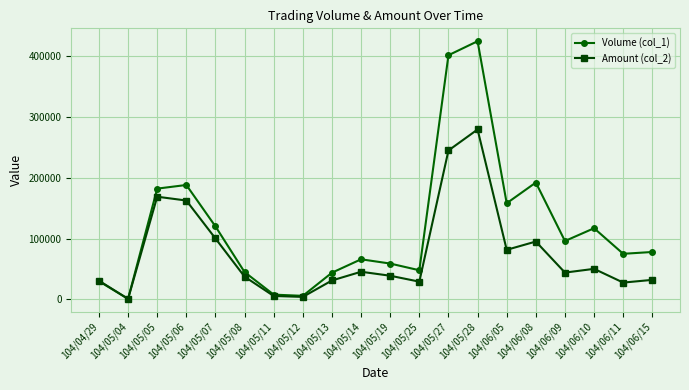

How many interior local valleys does the Amount (col_2) series have?

6